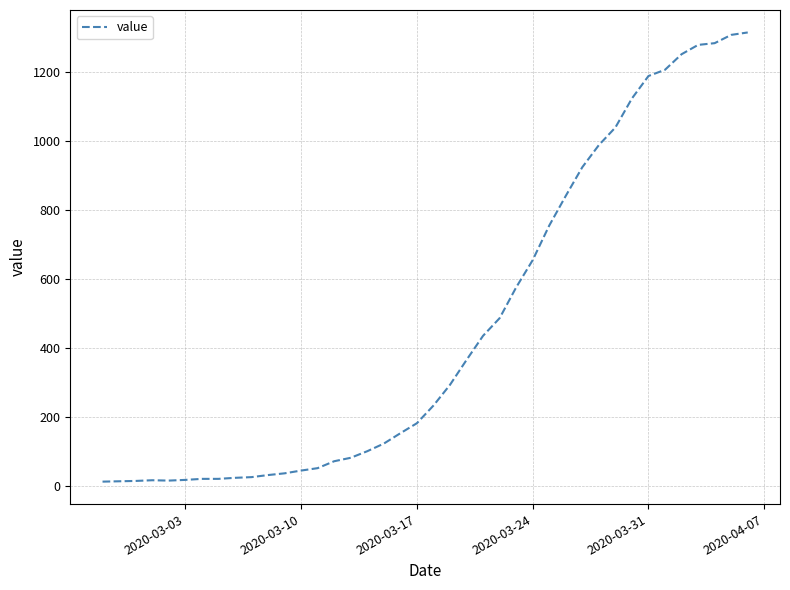

What is the greatest value displayed?

1313